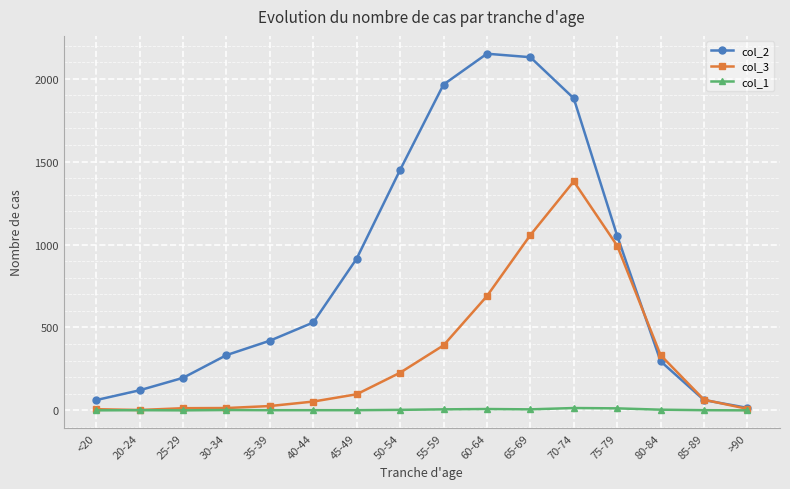

List the series in order of their peak value, lowest first.

col_1, col_3, col_2